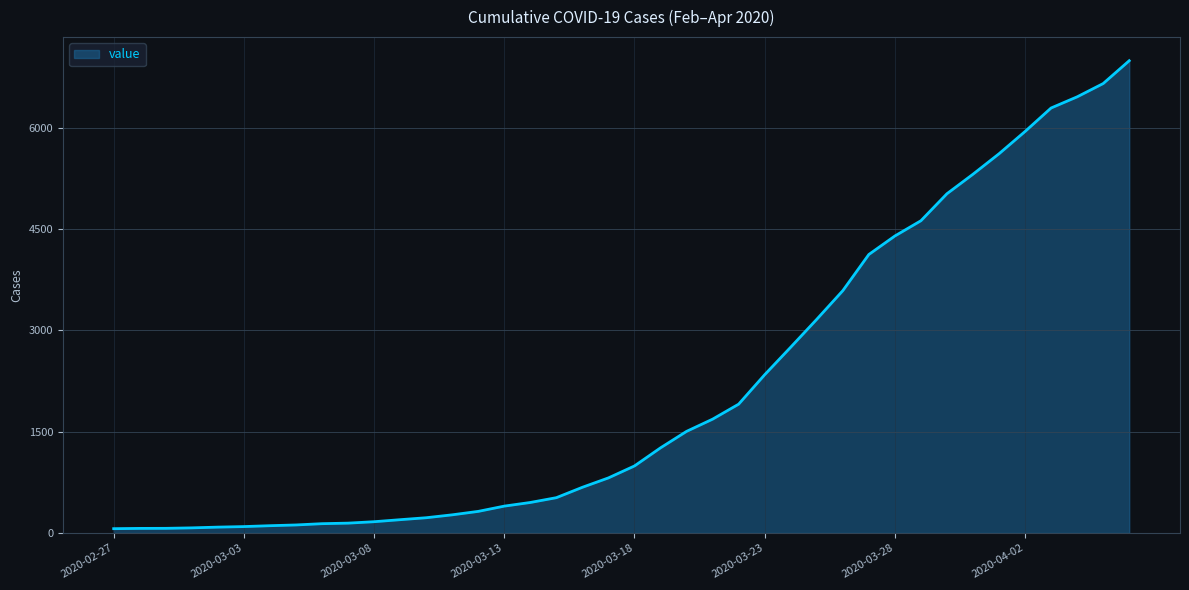

Does the chart have visible grid lines?

Yes